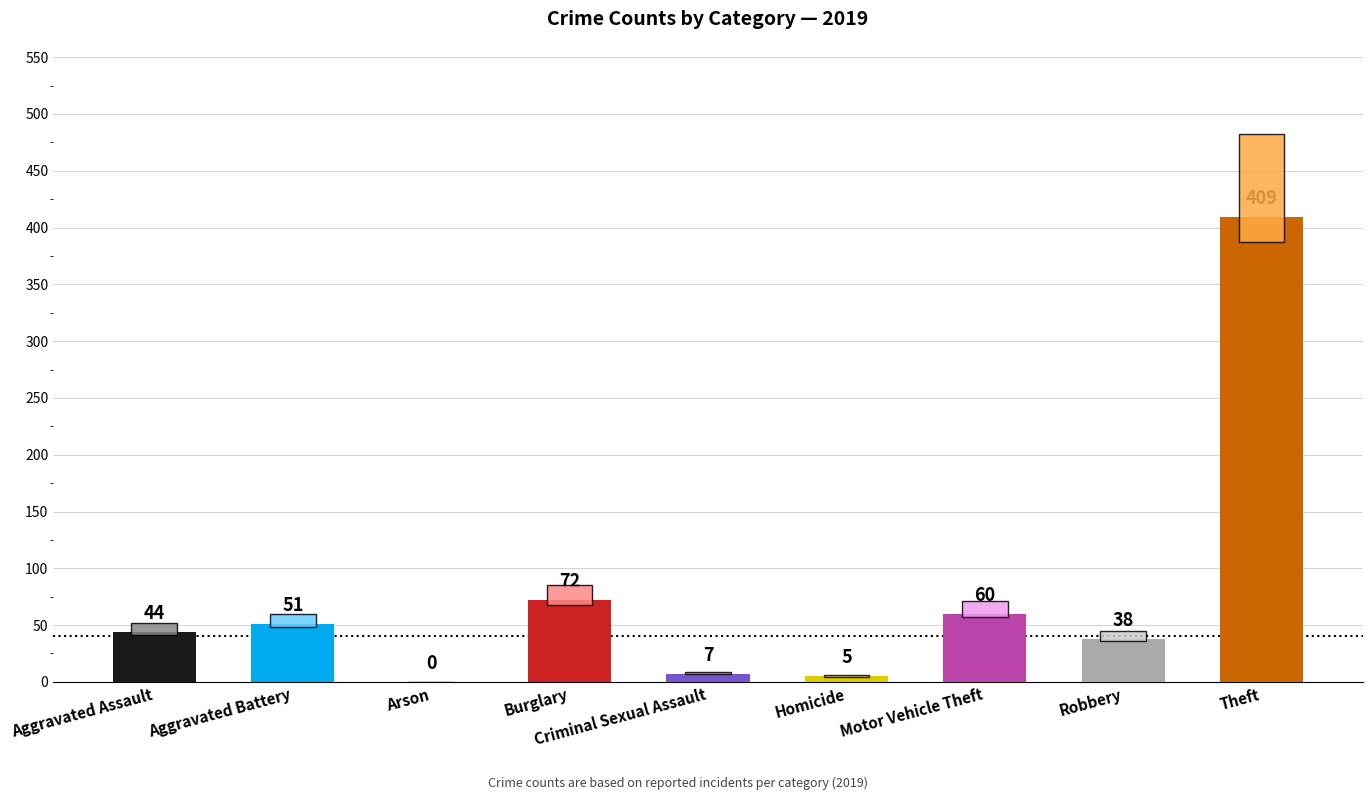

At which category does the chart reach its peak across all series?

Theft